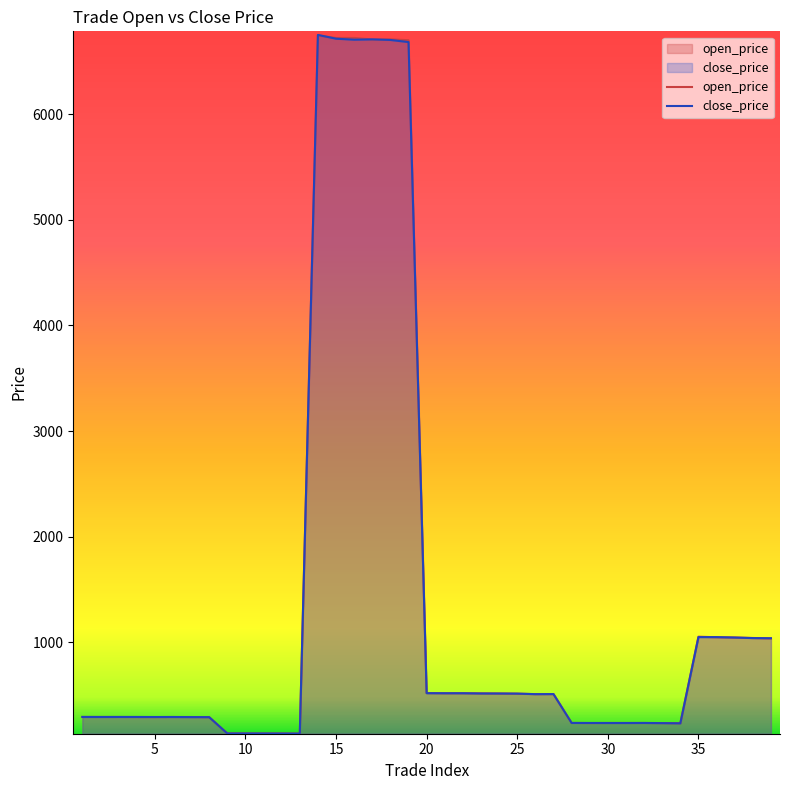

How many categories are shown in the chart?

39